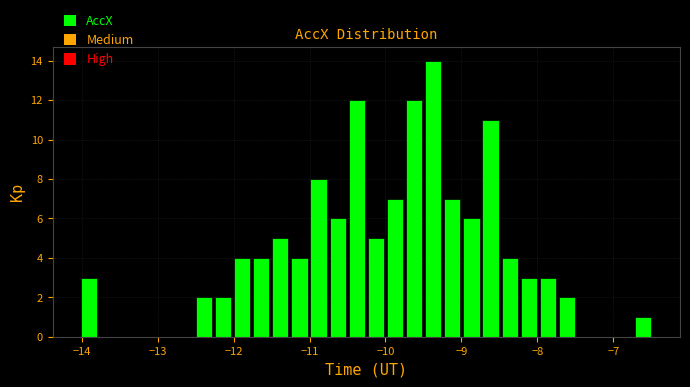

Around what value on the x-axis is the tallest bar? Give the approximate position of its centre, as read against the axis.

-9.4